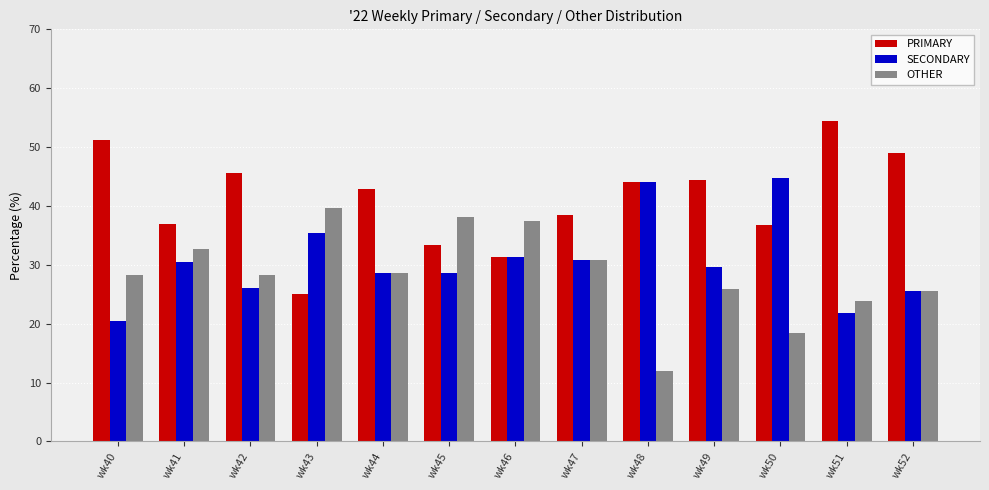

Rank the series by their maximum value, from lowest to highest.

OTHER, SECONDARY, PRIMARY